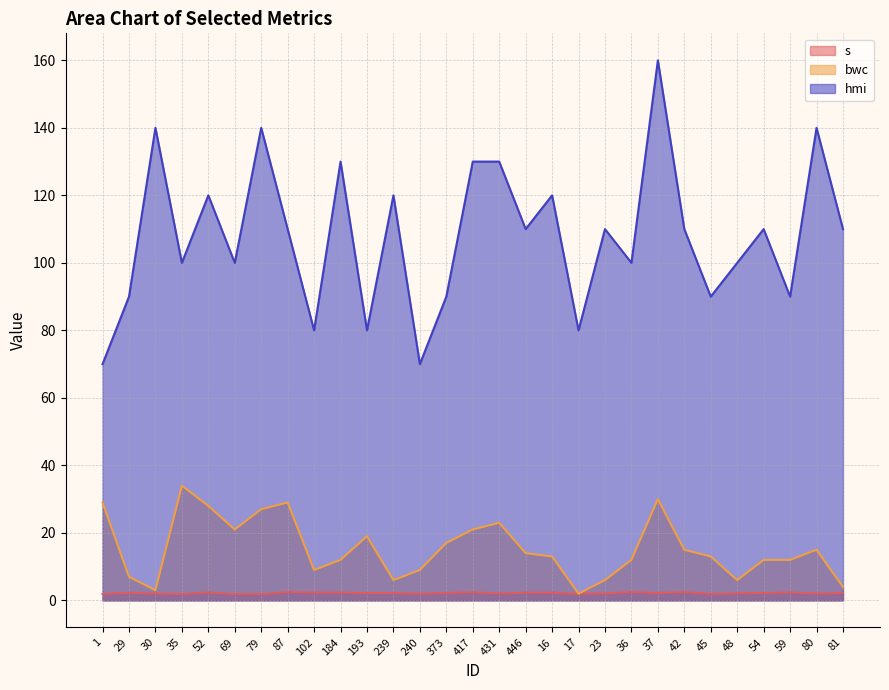

What is the highest value of the hmi series?

160.0